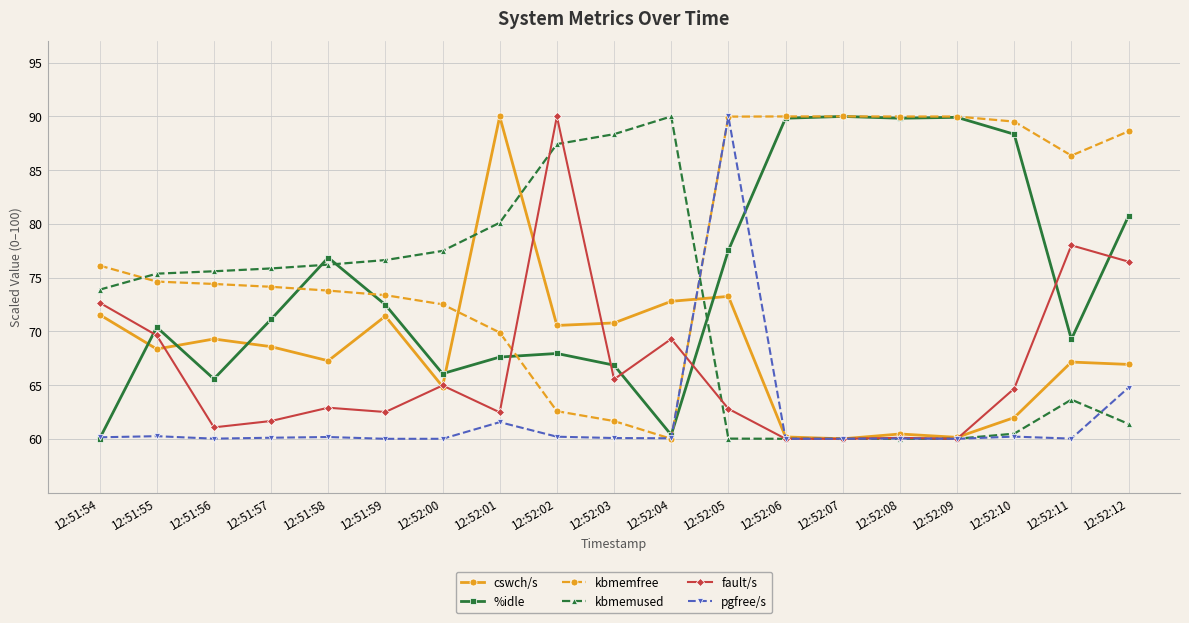

What is the difference between the maximum and minimum values in the %idle series?

30.0